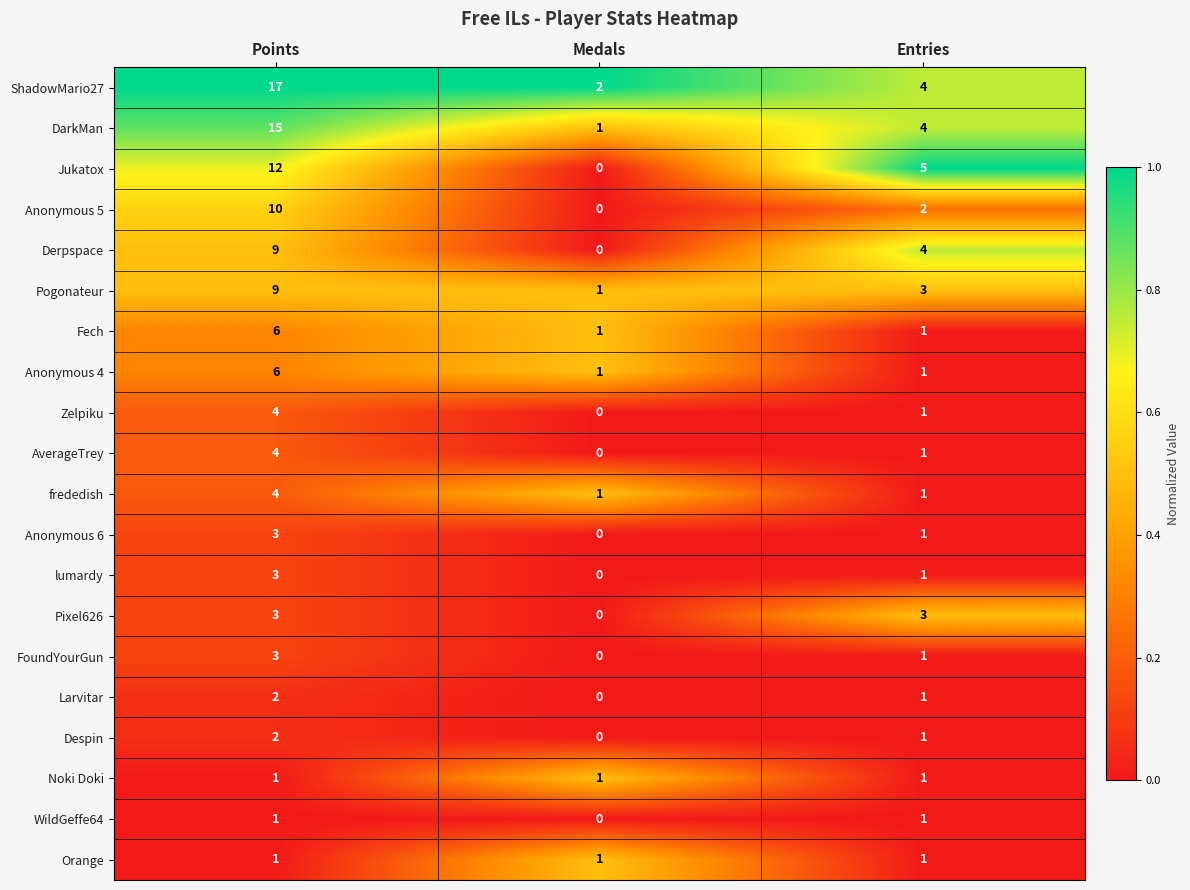

At which label does Fech reach its peak?

Points